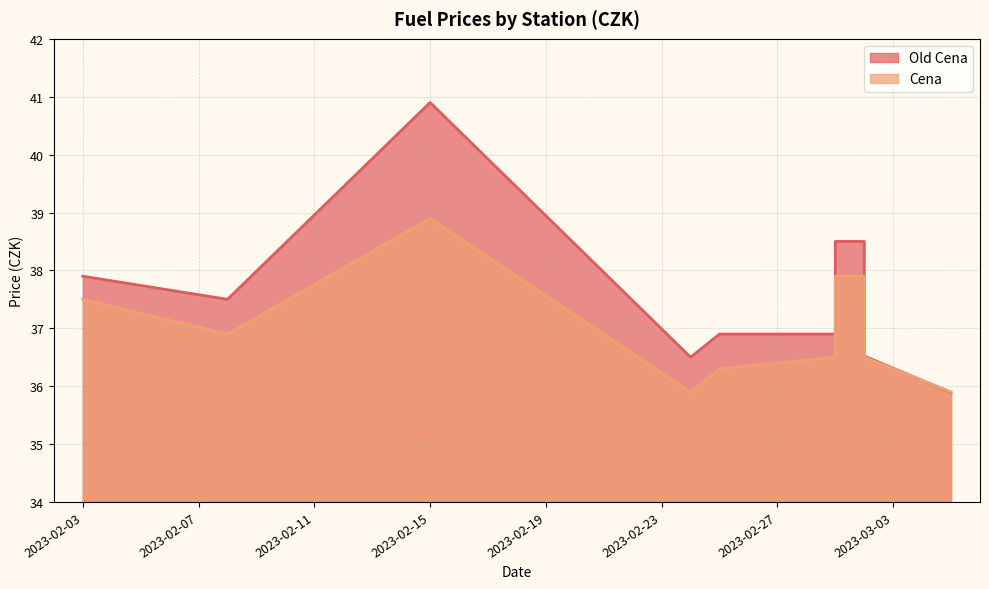

The Cena series shows 38.9 at 2023-02-15. True or false?

True